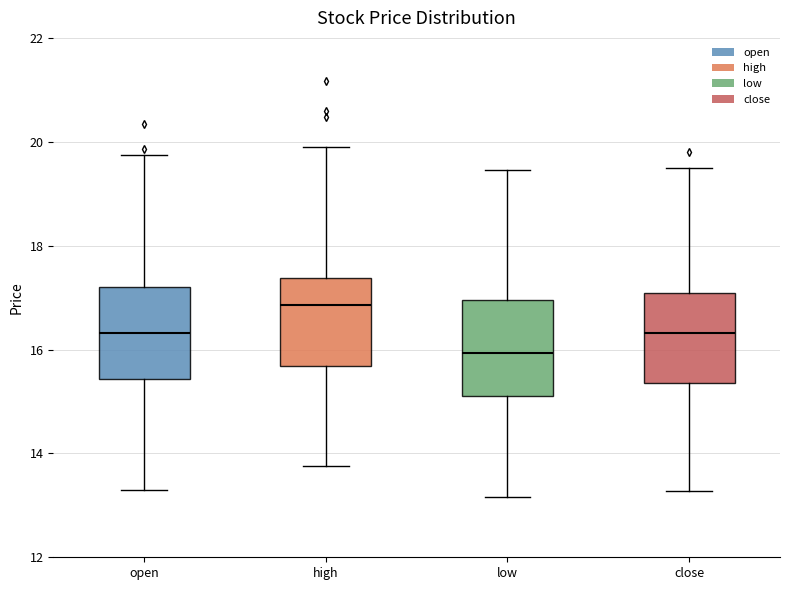

Reading left to right, read every box against the y-axis: the position of its median line, the range the box covers, and the ends of its whiskers. The values are not printed on the chart, so give them approximately, as read against the axis.

open: median 16.4, box 15.4 to 17.2, whiskers 13.2 to 19.8
high: median 16.8, box 15.6 to 17.4, whiskers 13.8 to 20.0
low: median 16.0, box 15.2 to 17.0, whiskers 13.2 to 19.4
close: median 16.4, box 15.4 to 17.0, whiskers 13.2 to 19.6